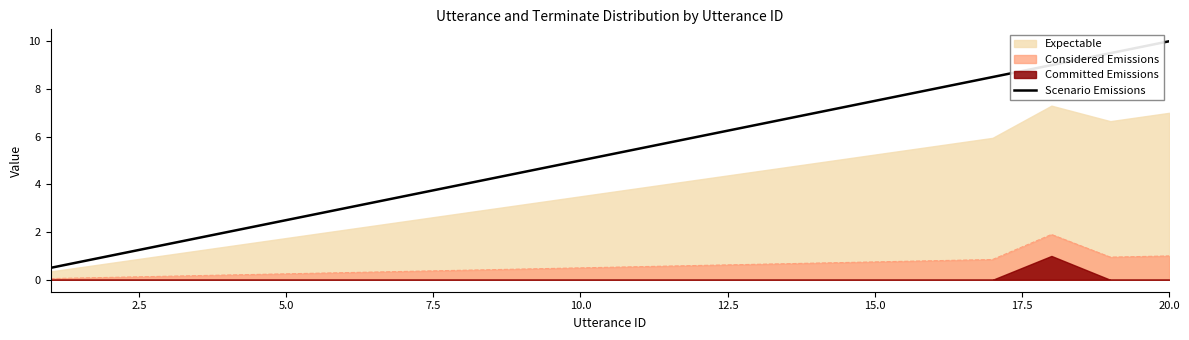

True or false: Scenario Emissions and Considered Emissions cross at least once.

False